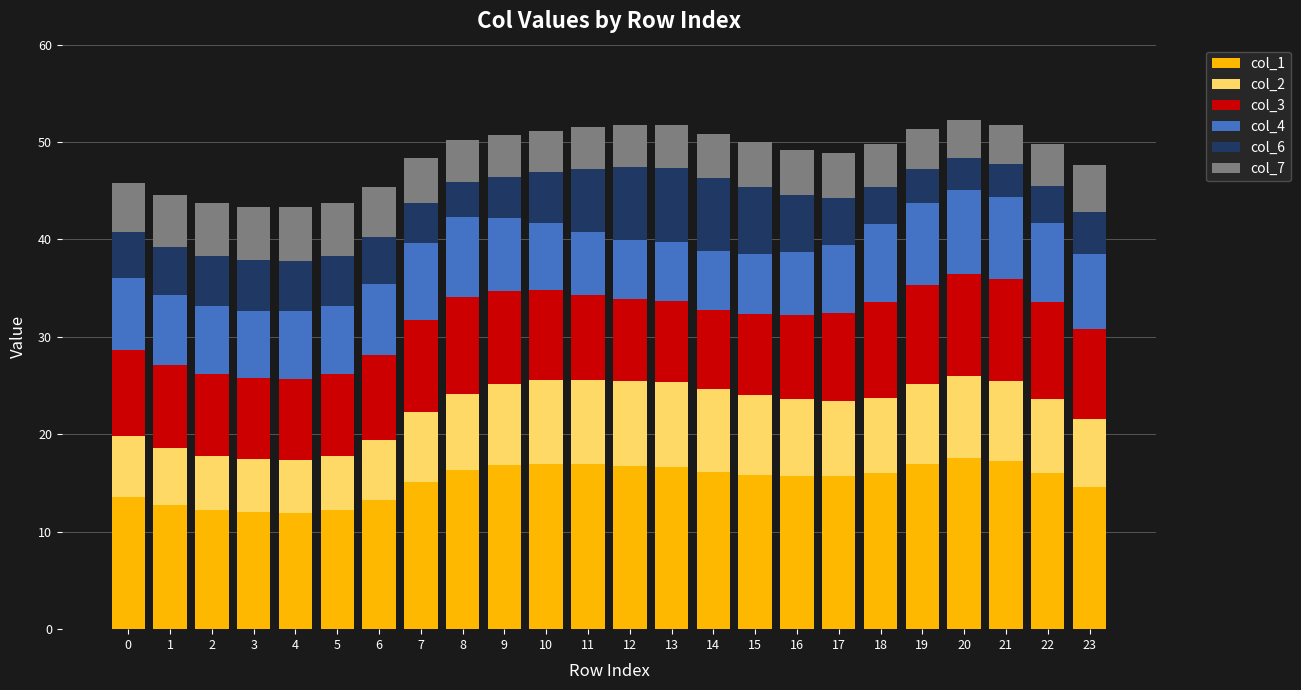

Are the bars horizontal?

No